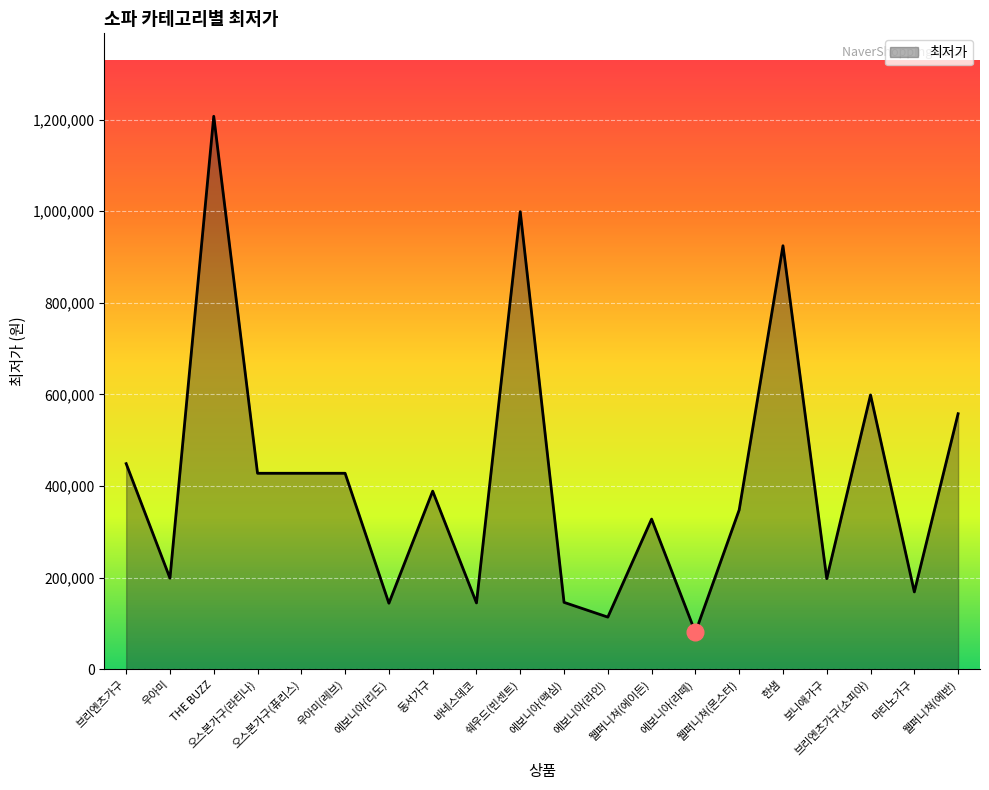

What is the change in value from 웰퍼니쳐(몬스터) to 마티노가구?

-179000